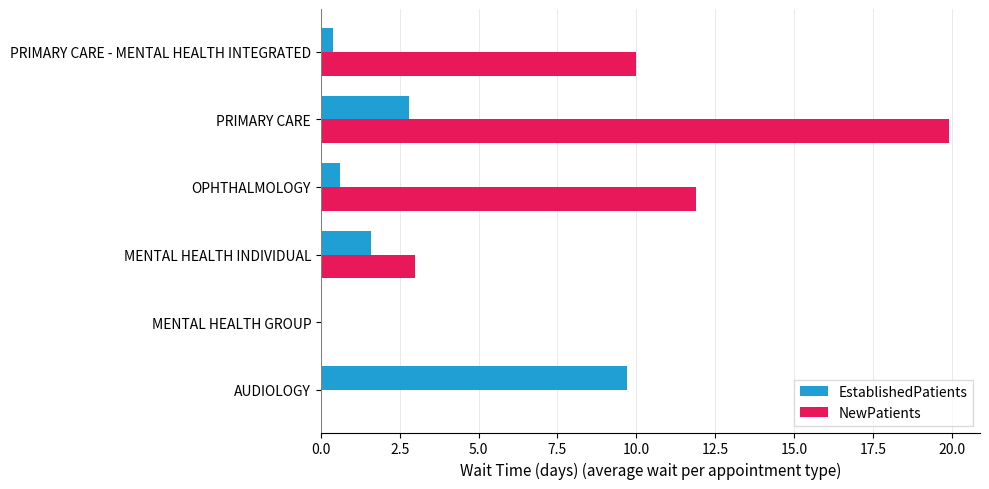

Which series changed the most between AUDIOLOGY and PRIMARY CARE?

NewPatients